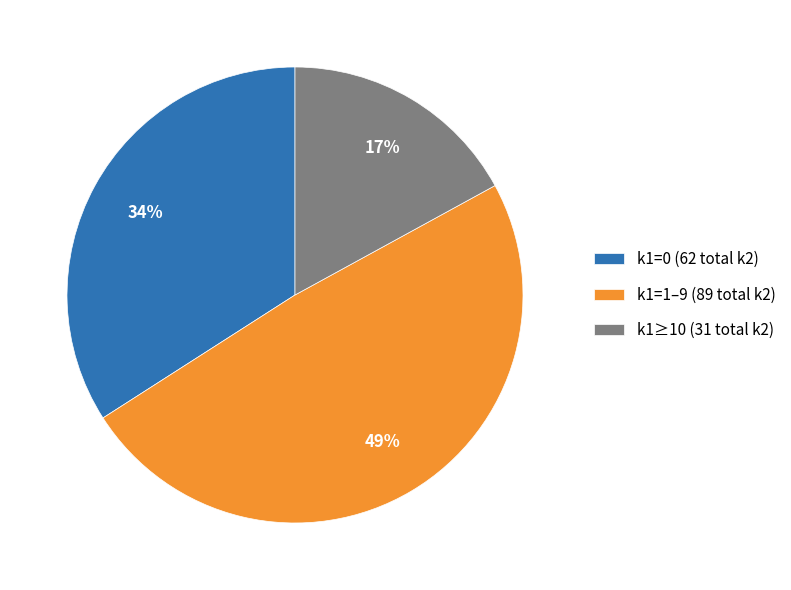

True or false: k1=1–9 (89 total k2) accounts for 54% of the total.

False